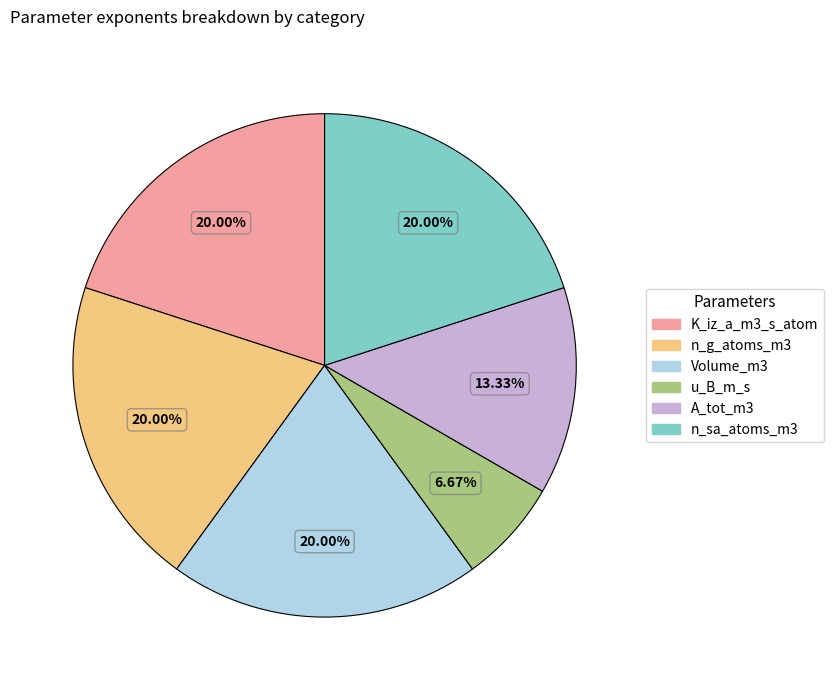

What percentage is the u_B_m_s slice, to the nearest percent?

7%